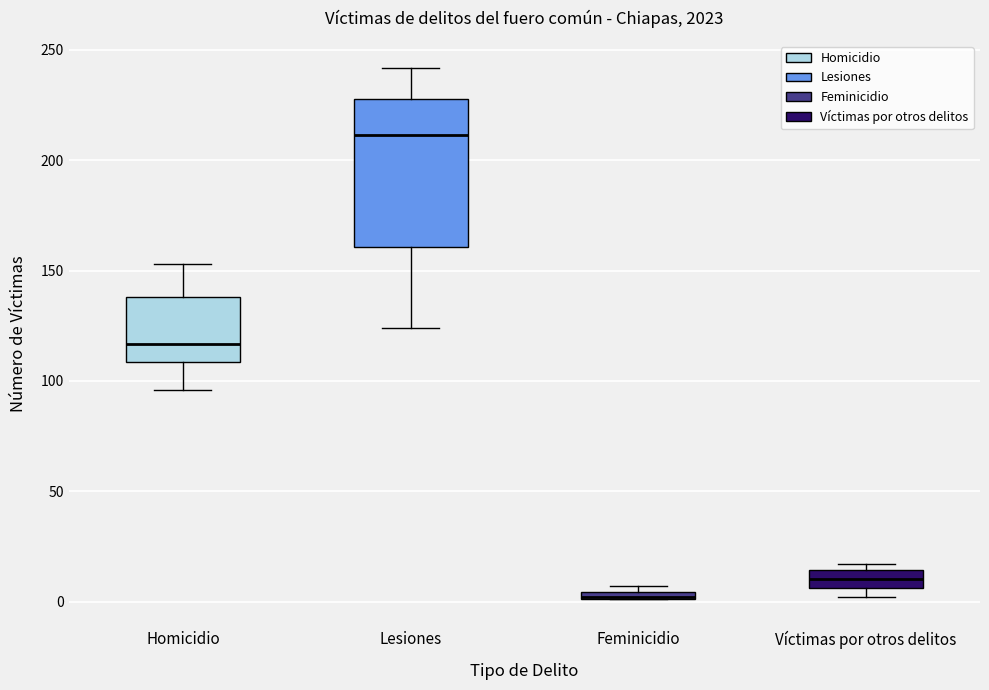

Where is the upper edge of the box for Homicidio on the y-axis? The values are not printed on the chart, so give them approximately, as read against the axis.

140